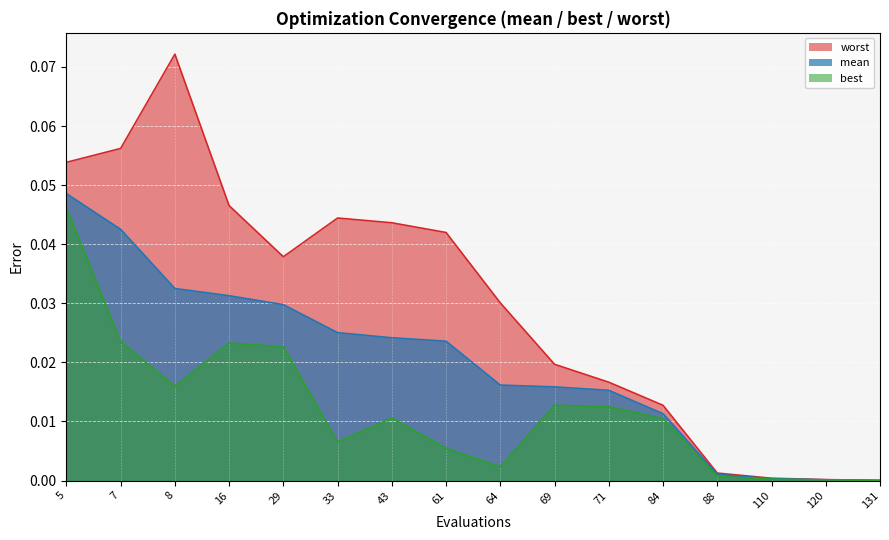

Which series has the largest range (max minus min)?

worst